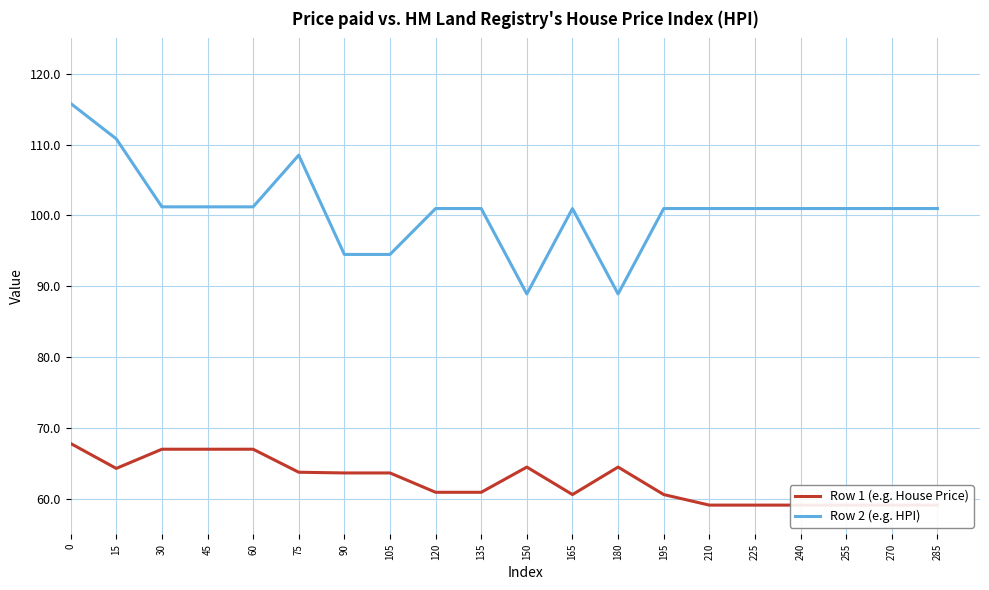

What is the approximate value of Row 1 (e.g. House Price) at 15?

64.3